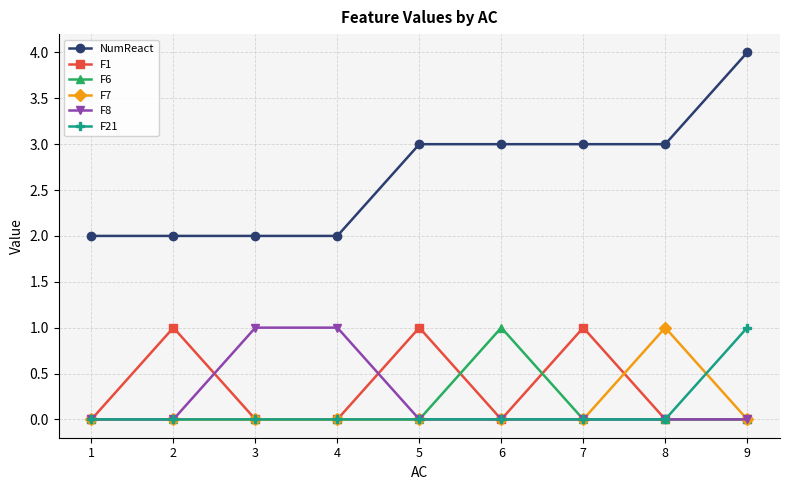

What is the maximum value shown in the chart?

4